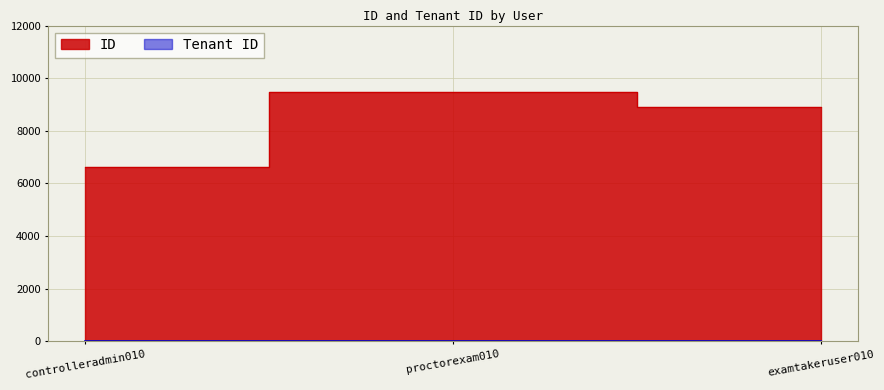

What is the difference between the second highest and minimum values?

2253